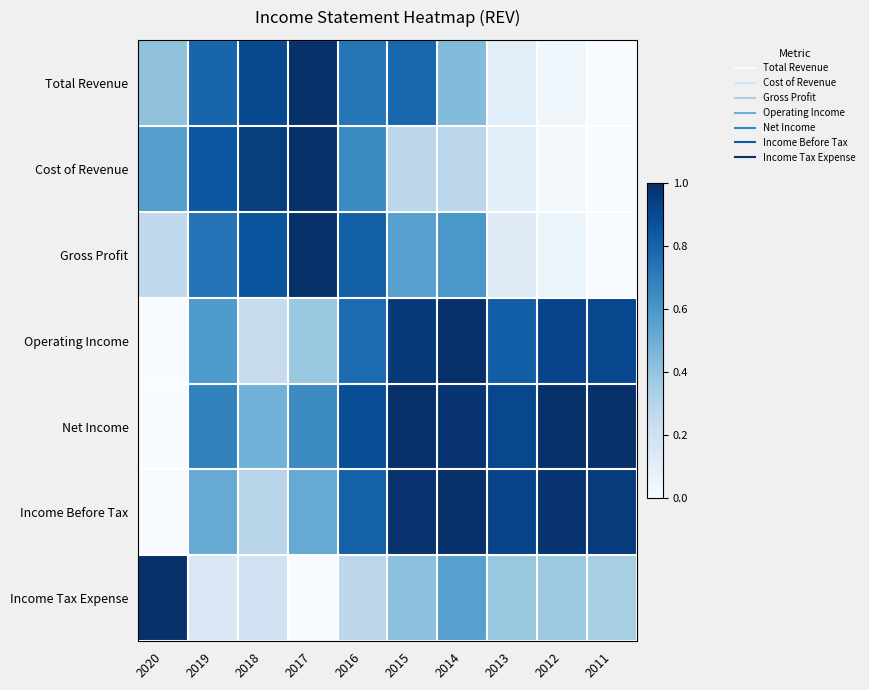

Reading left to right, extract all data points from this chart.

Total Revenue: 2020=0.4	2019=0.8	2018=0.9	2017=1.0	2016=0.7	2015=0.8	2014=0.4	2013=0.1	2012=0.0	2011=0.0
Cost of Revenue: 2020=0.6	2019=0.9	2018=0.9	2017=1.0	2016=0.7	2015=0.3	2014=0.3	2013=0.1	2012=0.0	2011=0.0
Gross Profit: 2020=0.3	2019=0.7	2018=0.9	2017=1.0	2016=0.8	2015=0.6	2014=0.6	2013=0.1	2012=0.1	2011=0.0
Operating Income: 2020=0.0	2019=0.6	2018=0.2	2017=0.4	2016=0.8	2015=1.0	2014=1.0	2013=0.8	2012=0.9	2011=0.9
Net Income: 2020=0.0	2019=0.7	2018=0.5	2017=0.6	2016=0.9	2015=1.0	2014=1.0	2013=0.9	2012=1.0	2011=1.0
Income Before Tax: 2020=0.0	2019=0.5	2018=0.3	2017=0.5	2016=0.8	2015=1.0	2014=1.0	2013=0.9	2012=1.0	2011=1.0
Income Tax Expense: 2020=1.0	2019=0.1	2018=0.2	2017=0.0	2016=0.3	2015=0.4	2014=0.6	2013=0.4	2012=0.4	2011=0.3